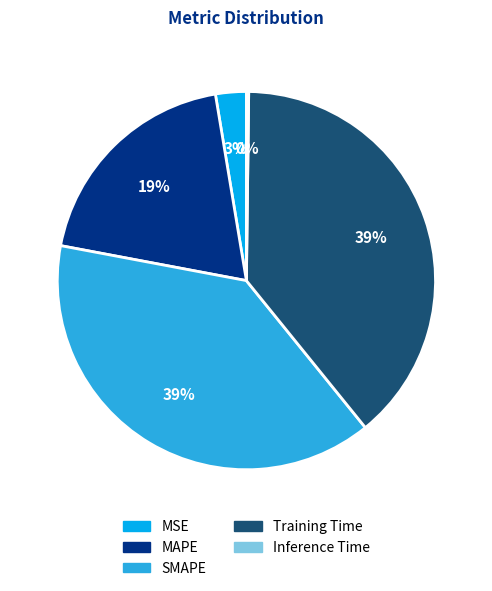

To the nearest percent, what is the combined percentage of Training Time and SMAPE?

78%